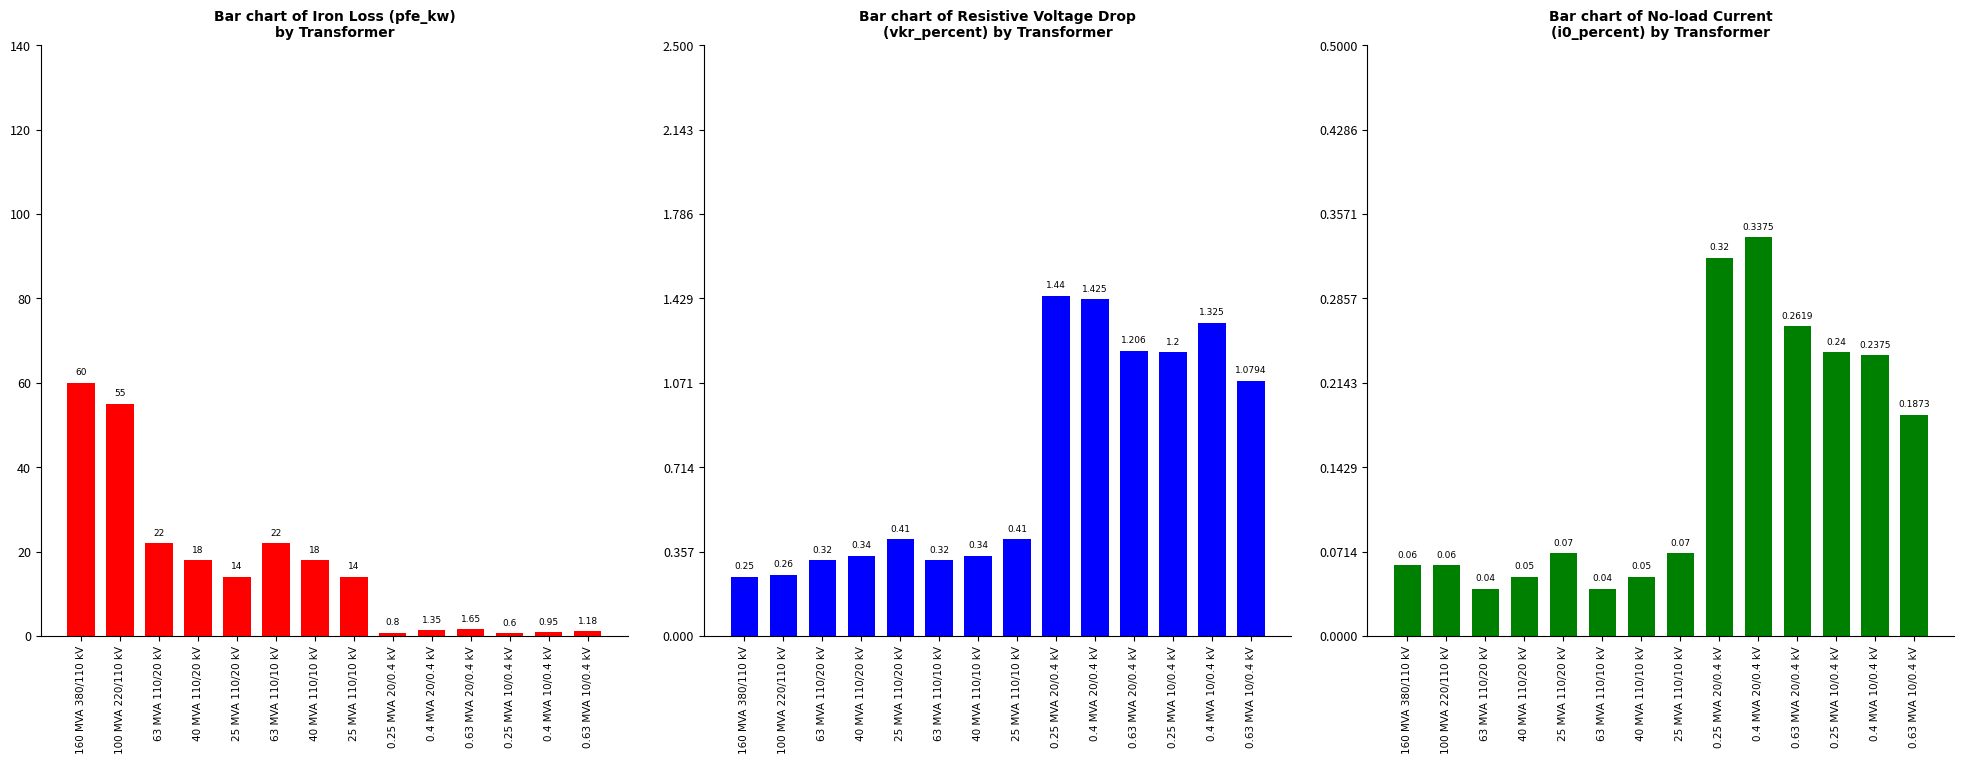

At 0.63 MVA 10/0.4 kV, list the series in order from smallest to largest.

i0_percent, vkr_percent, pfe_kw